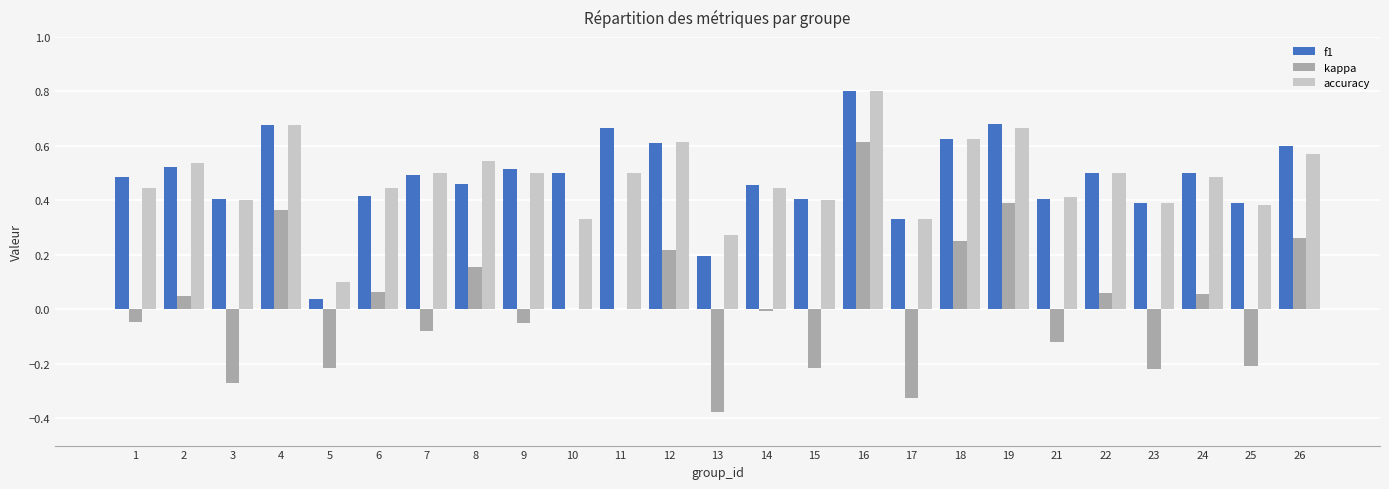

What is the maximum value shown in the chart?

0.8